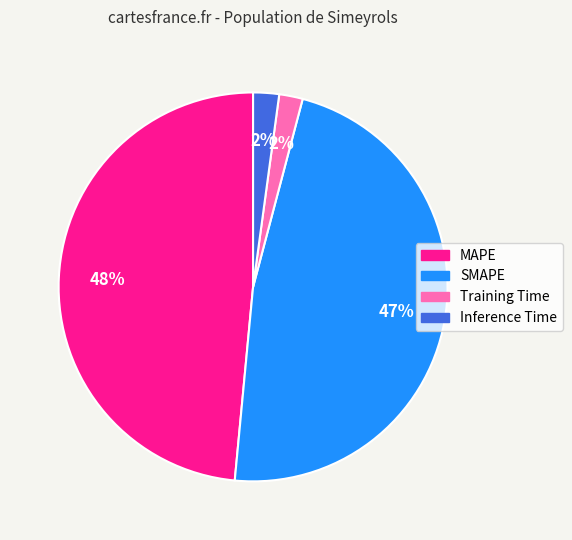

True or false: Training Time accounts for 16% of the total.

False